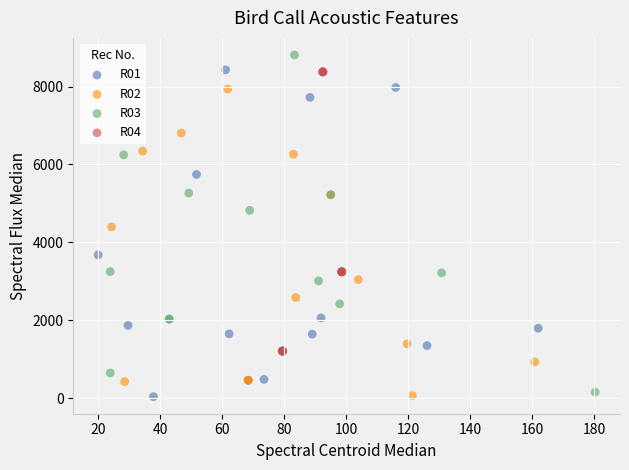

What are all the series names shown in the legend?

R01, R02, R03, R04